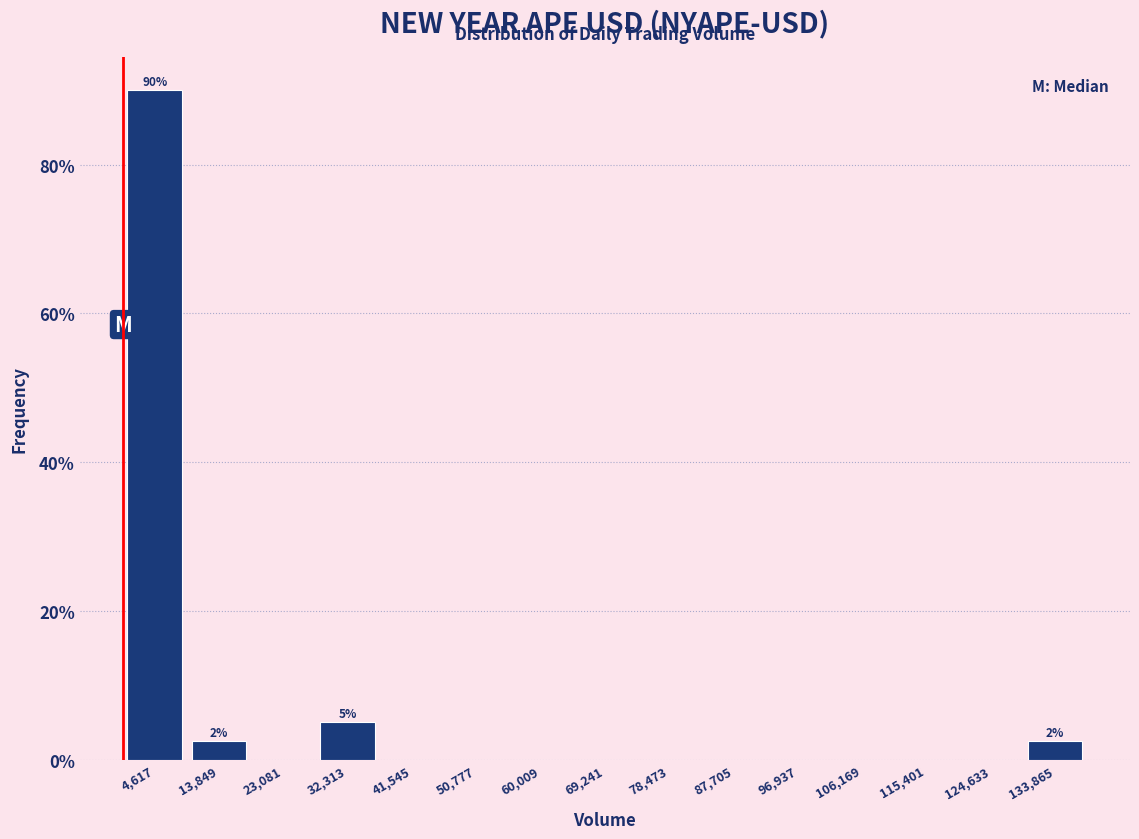

Which range on the x-axis has the tallest bar?

0 to 9000